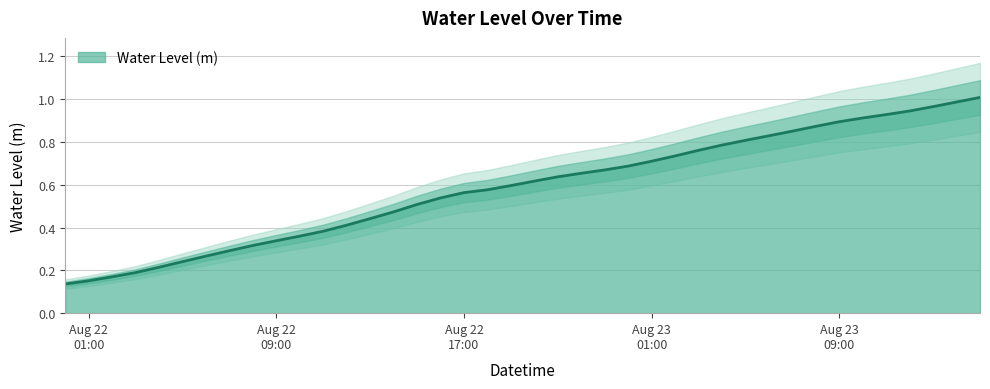

Reading right to left, extract all data points from this chart.

1.0	1.0	1.0	0.9	0.9	0.9	0.9	0.9	0.9	0.8	0.8	0.8	0.8	0.7	0.7	0.7	0.7	0.7	0.6	0.6	0.6	0.6	0.6	0.5	0.5	0.5	0.4	0.4	0.4	0.4	0.3	0.3	0.3	0.3	0.2	0.2	0.2	0.2	0.2	0.1